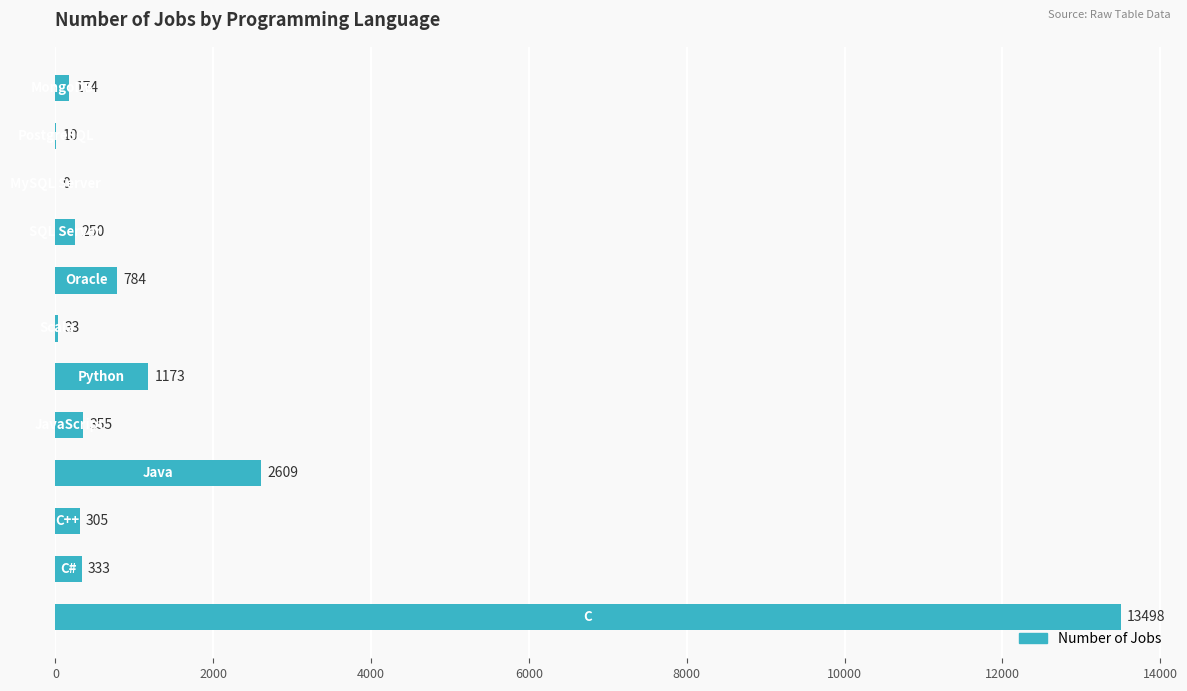

What is the greatest value displayed?

13498